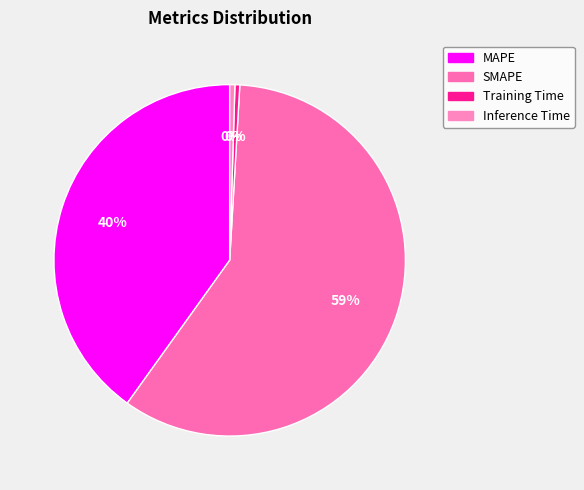

How many slices are in this pie chart?

4